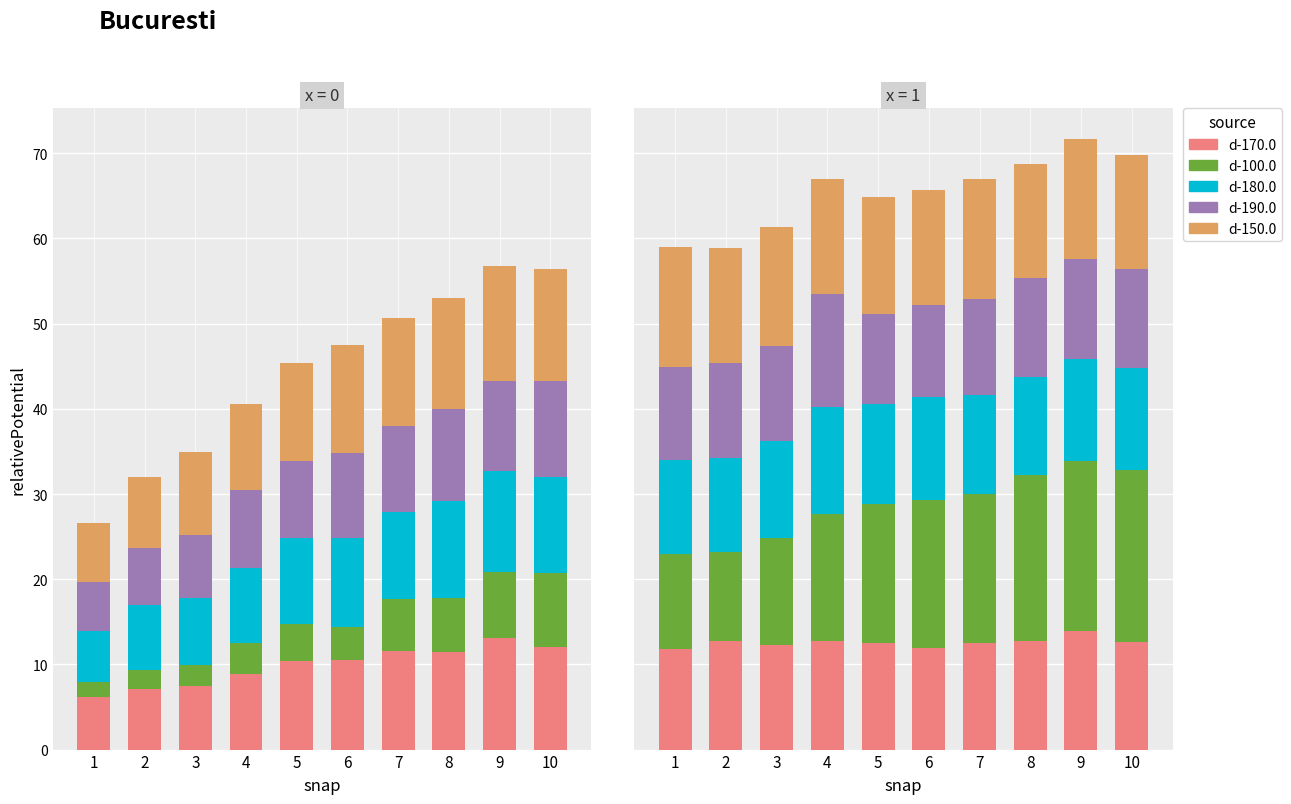

Are the bars horizontal?

No